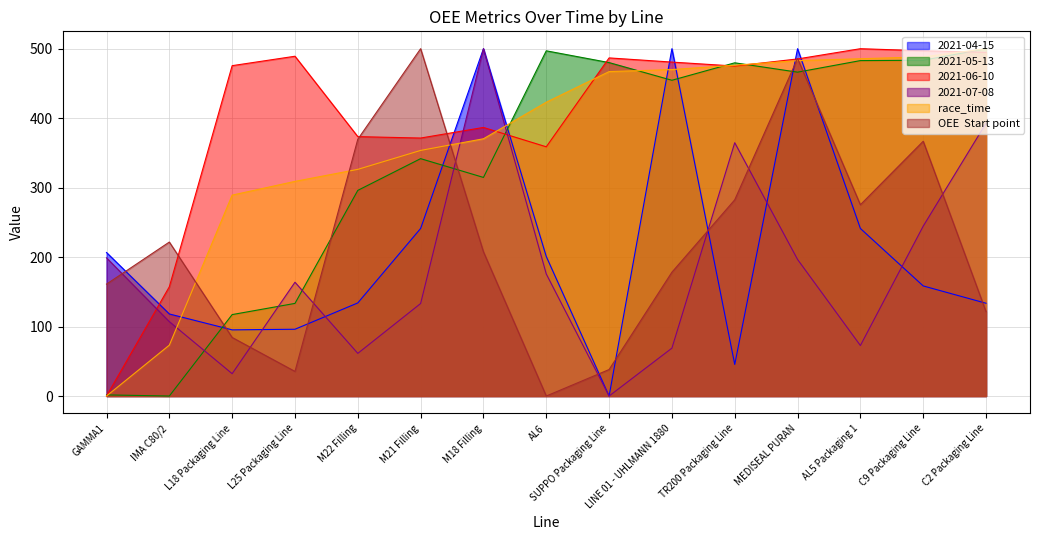

True or false: 2021-06-10 has more than 2 interior local peaks.

True